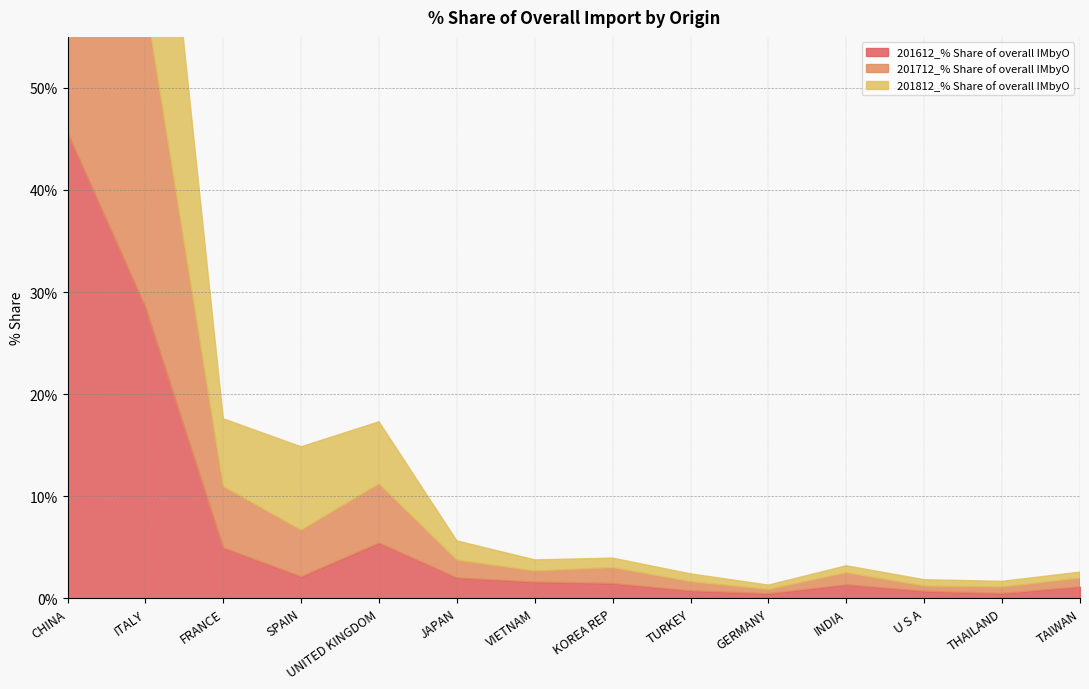

At CHINA, list the series in order from smallest to largest.

201812_% Share of overall IMbyO, 201712_% Share of overall IMbyO, 201612_% Share of overall IMbyO